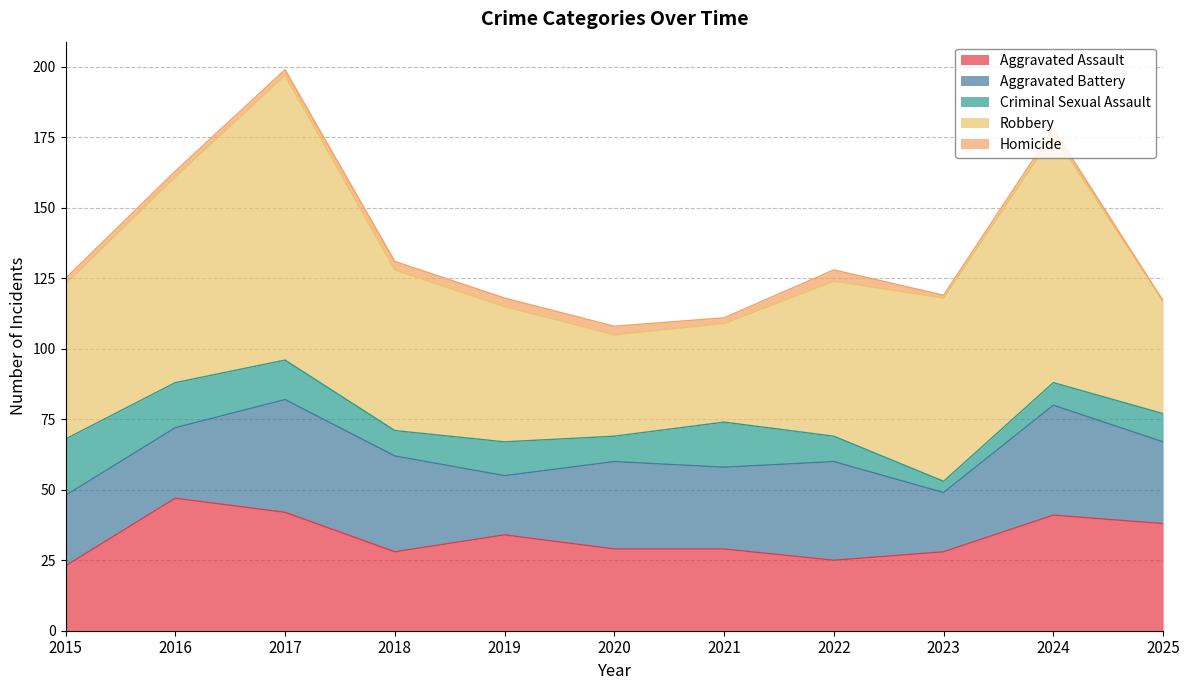

Reading left to right, what are all the values shown in this chart?

Aggravated Assault: 2015=23	2016=47	2017=42	2018=28	2019=34	2020=29	2021=29	2022=25	2023=28	2024=41	2025=38
Aggravated Battery: 2015=25	2016=25	2017=40	2018=34	2019=21	2020=31	2021=29	2022=35	2023=21	2024=39	2025=29
Criminal Sexual Assault: 2015=20	2016=16	2017=14	2018=9	2019=12	2020=9	2021=16	2022=9	2023=4	2024=8	2025=10
Robbery: 2015=55	2016=73	2017=101	2018=57	2019=48	2020=36	2021=35	2022=55	2023=65	2024=88	2025=40
Homicide: 2015=2	2016=2	2017=2	2018=3	2019=3	2020=3	2021=2	2022=4	2023=1	2024=2	2025=0